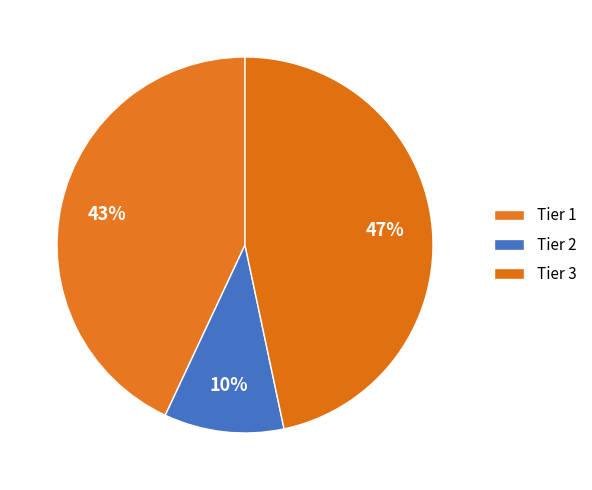

How many slices are in this pie chart?

3